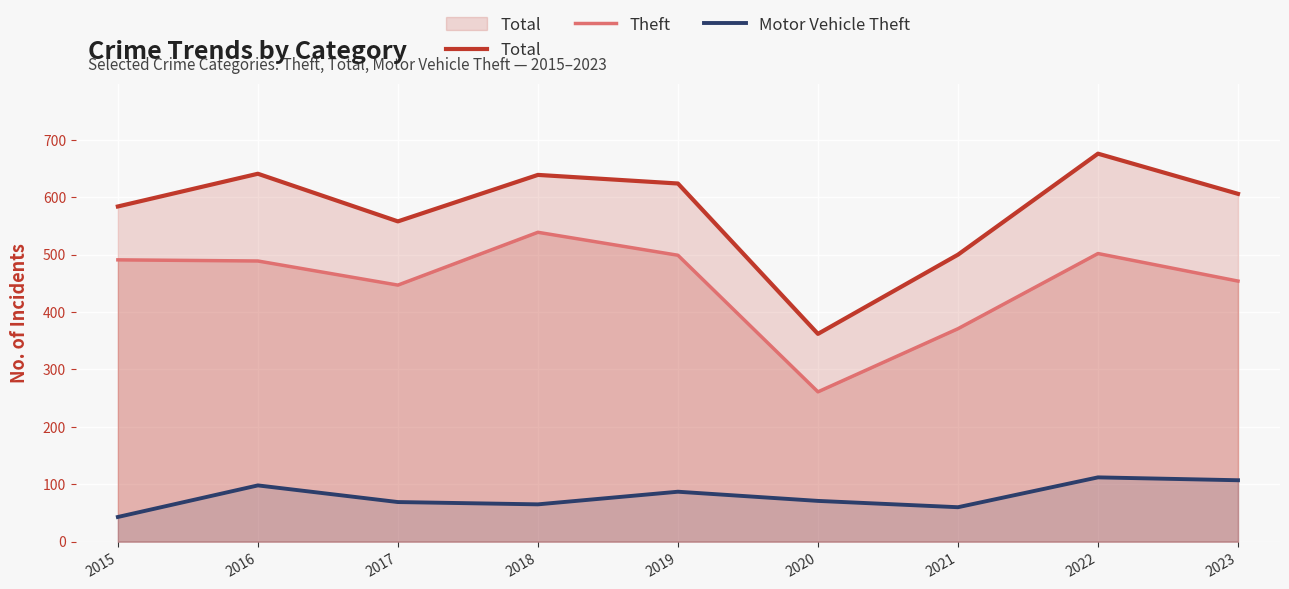

What is the spread (max minus min) of values at 2015?

541